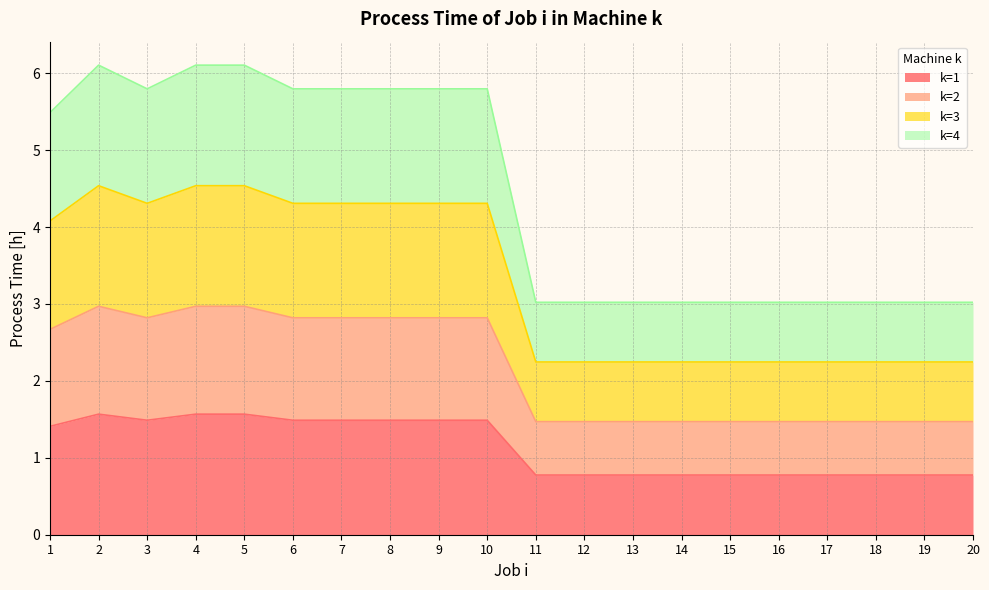

Which category has the lowest value across all series?

11